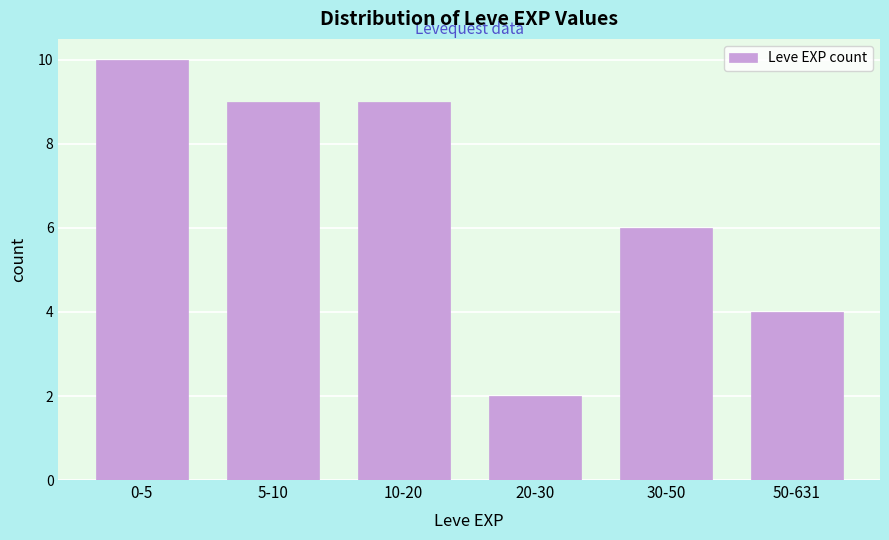

Reading left to right, list all the values displayed in this chart.

0-5=10	5-10=9	10-20=9	20-30=2	30-50=6	50-631=4